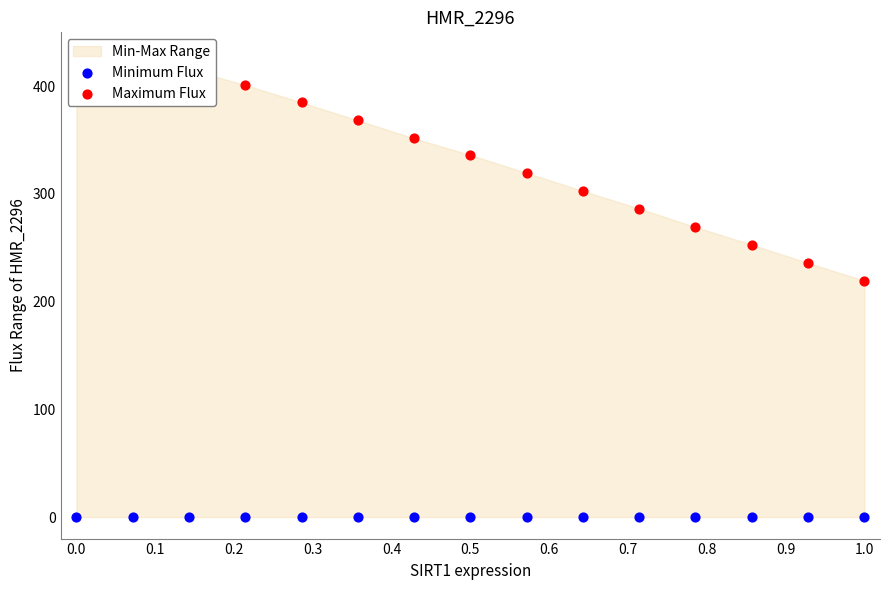

Which series has the largest total across all categories?

Maximum Flux